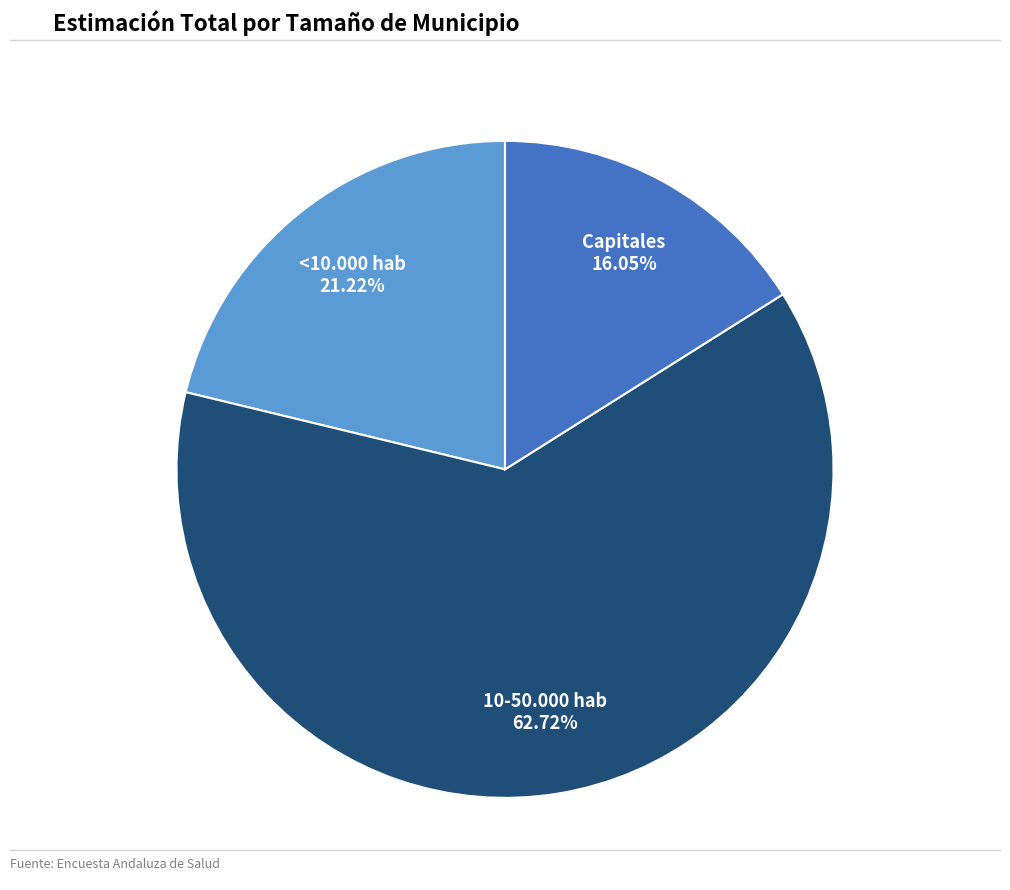

How many segments does this pie chart have?

3